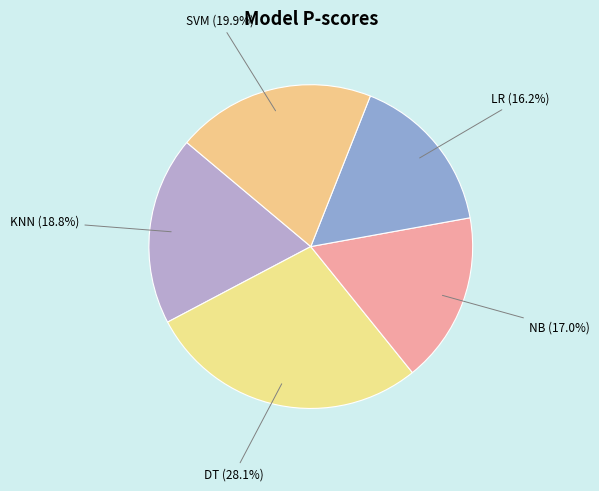

The LR slice represents 22% of the pie. True or false?

False